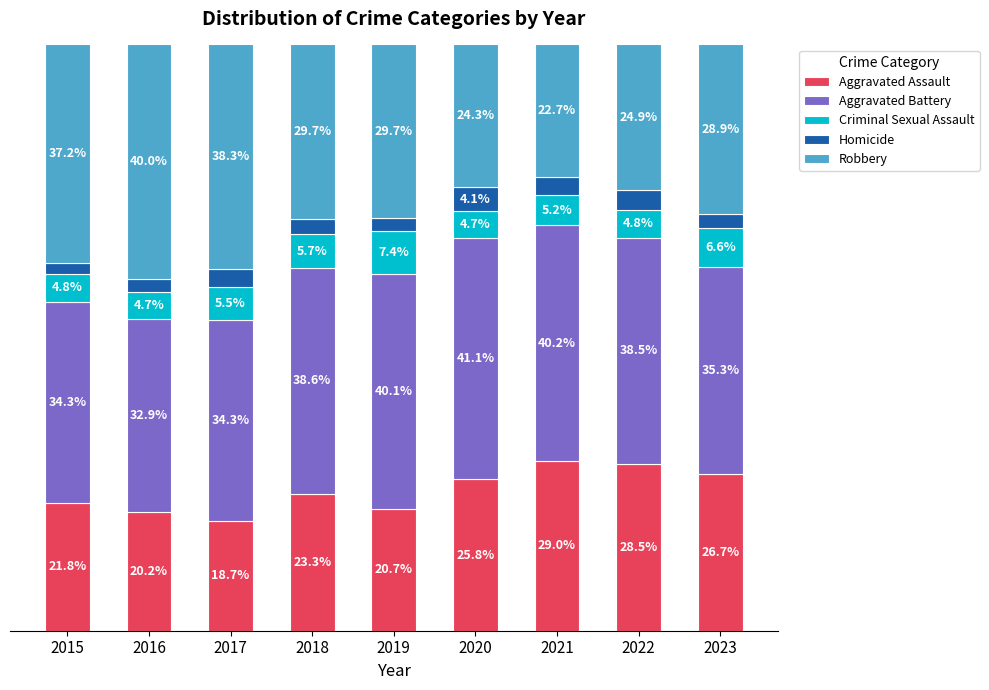

What is the approximate value of Aggravated Battery at 2020?

41.1